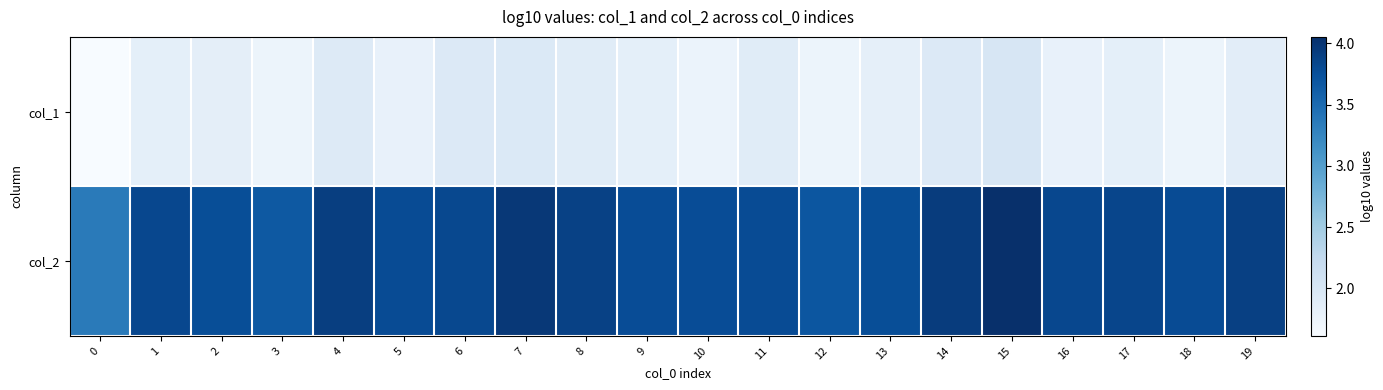

Reading left to right, list all the values displayed in this chart.

col_1: 0=1.6	1=1.8	2=1.8	3=1.7	4=1.9	5=1.8	6=1.9	7=2.0	8=1.9	9=1.8	10=1.8	11=1.9	12=1.7	13=1.8	14=1.9	15=2.0	16=1.8	17=1.8	18=1.7	19=1.9
col_2: 0=3.4	1=3.8	2=3.8	3=3.7	4=3.9	5=3.8	6=3.8	7=4.0	8=3.9	9=3.8	10=3.8	11=3.8	12=3.7	13=3.8	14=3.9	15=4.1	16=3.8	17=3.8	18=3.8	19=3.9